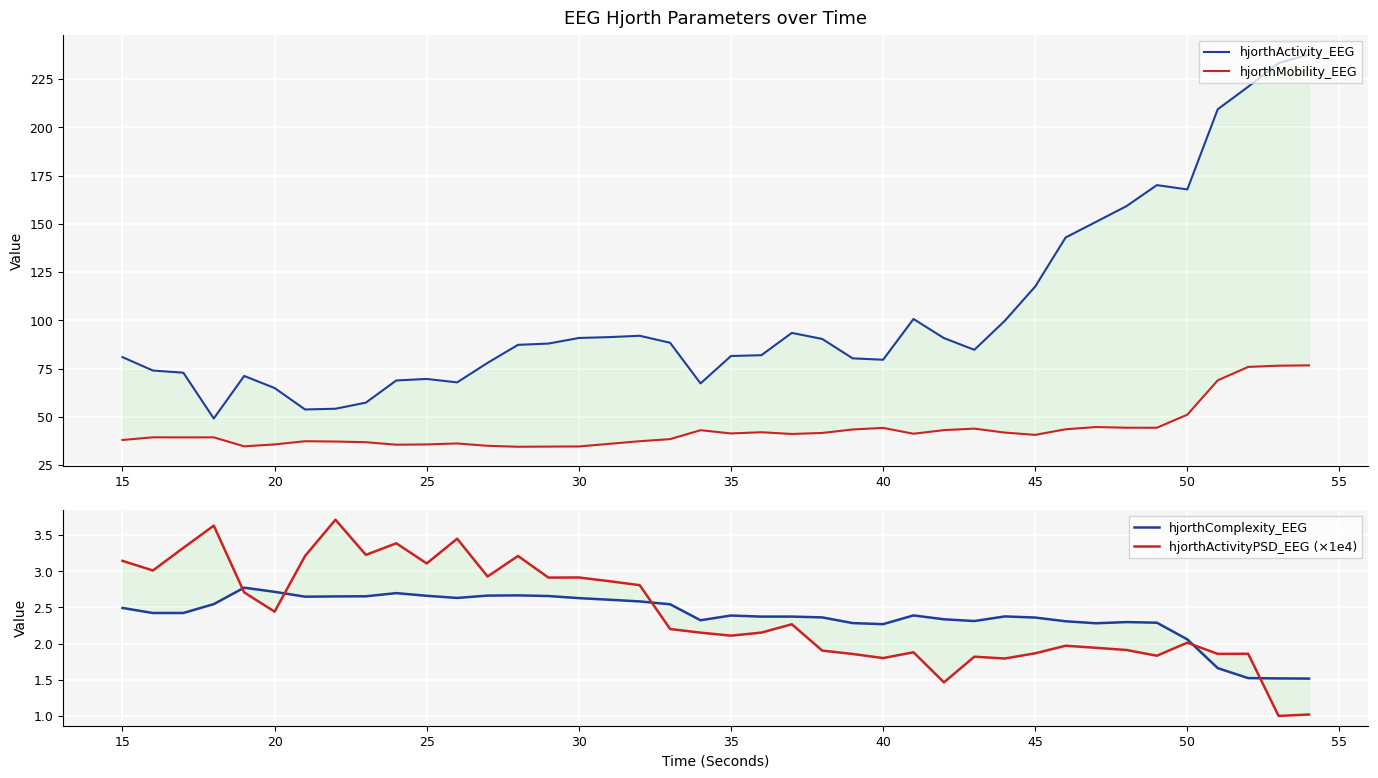

Count the number of data series in this chart.

4